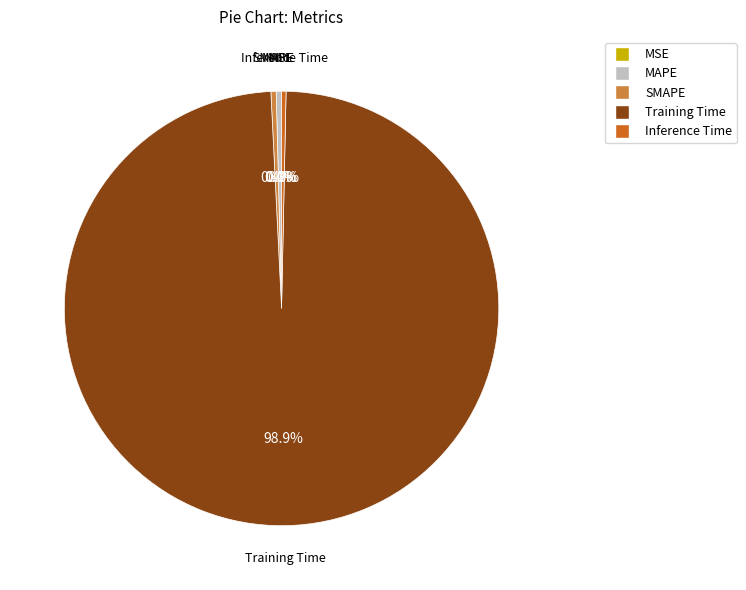

Which slice represents more than half of the pie?

Training Time